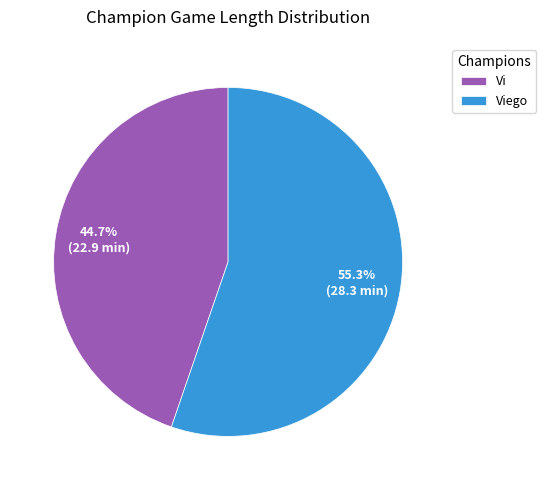

Combined, what portion of the pie is Vi and Viego?

100.0%